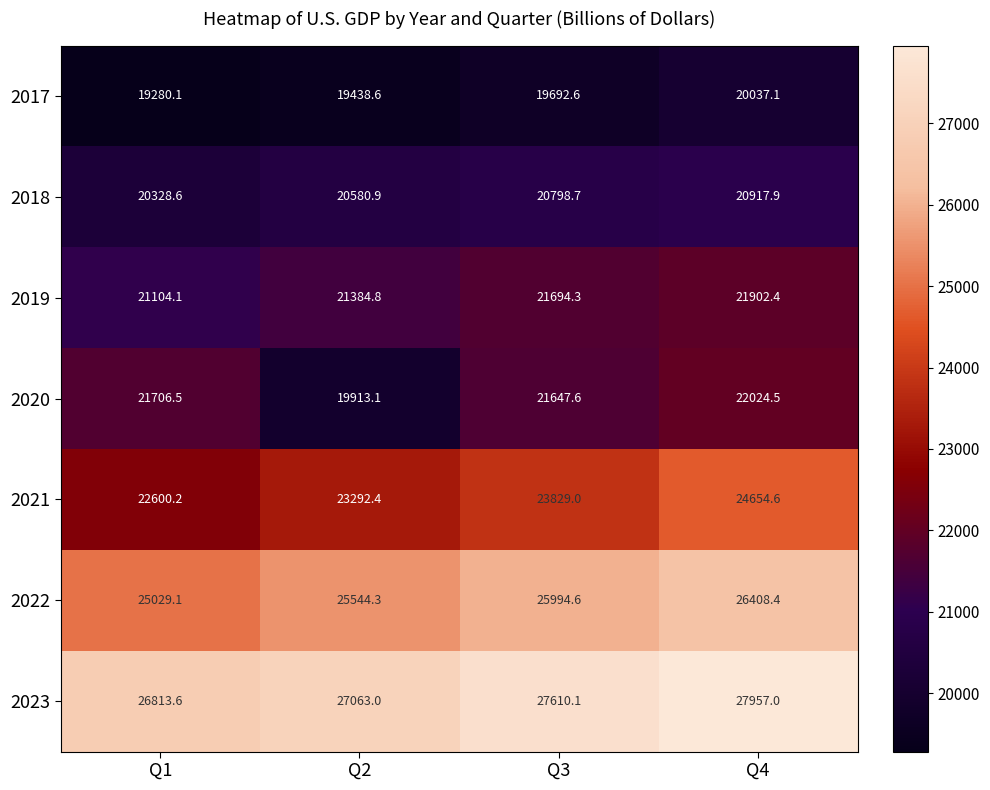

Between Q1 and Q4, which series saw the biggest shift?

2021